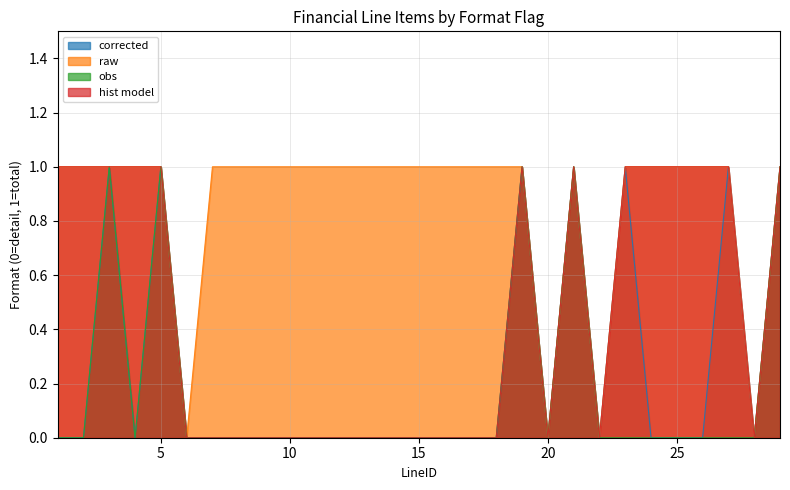

The corrected series shows 0 at 8. True or false?

False